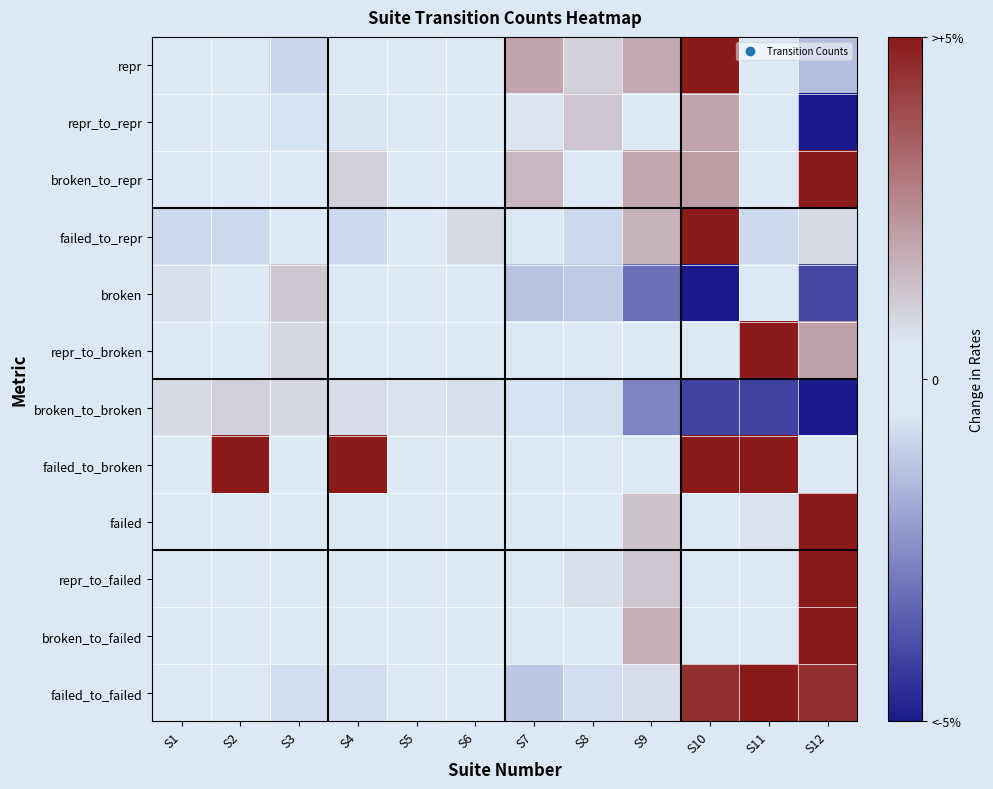

Reading right to left, transcribe all the data shown in this chart.

repr: S12=-0.3	S11=-0.1	S10=1.0	S9=0.4	S8=0.2	S7=0.4	S6=0.1	S5=-0.0	S4=0.0	S3=-0.2	S2=-0.0	S1=-0.1
repr_to_repr: S12=-1.0	S11=0.0	S10=0.4	S9=-0.0	S8=0.2	S7=0.1	S6=0.1	S5=-0.0	S4=-0.1	S3=-0.1	S2=0.0	S1=-0.0
broken_to_repr: S12=1.0	S11=-0.1	S10=0.4	S9=0.4	S8=-0.0	S7=0.3	S6=-0.0	S5=-0.0	S4=0.2	S3=-0.0	S2=0.0	S1=-0.0
failed_to_repr: S12=0.2	S11=-0.2	S10=1.0	S9=0.3	S8=-0.2	S7=0.0	S6=0.2	S5=0.1	S4=-0.2	S3=0.0	S2=-0.2	S1=-0.2
broken: S12=-0.8	S11=-0.0	S10=-1.0	S9=-0.6	S8=-0.2	S7=-0.3	S6=0.0	S5=0.0	S4=0.0	S3=0.2	S2=0.1	S1=0.1
repr_to_broken: S12=0.4	S11=1.0	S10=-0.1	S9=0.0	S8=0.0	S7=-0.0	S6=-0.0	S5=-0.0	S4=-0.0	S3=0.2	S2=-0.0	S1=0.1
broken_to_broken: S12=-1.0	S11=-0.8	S10=-0.8	S9=-0.5	S8=-0.1	S7=-0.1	S6=0.1	S5=0.1	S4=0.2	S3=0.2	S2=0.2	S1=0.2
failed_to_broken: S12=0.0	S11=1.0	S10=1.0	S9=0.0	S8=0.0	S7=0.0	S6=0.0	S5=0.0	S4=1.0	S3=0.0	S2=1.0	S1=0.0
failed: S12=1.0	S11=0.1	S10=0.1	S9=0.3	S8=0.1	S7=-0.1	S6=-0.1	S5=0.0	S4=-0.0	S3=-0.1	S2=-0.0	S1=-0.0
repr_to_failed: S12=1.0	S11=0.0	S10=-0.0	S9=0.2	S8=0.1	S7=-0.1	S6=-0.1	S5=0.1	S4=0.0	S3=-0.1	S2=-0.1	S1=-0.1
broken_to_failed: S12=1.0	S11=-0.0	S10=-0.0	S9=0.3	S8=-0.0	S7=0.0	S6=-0.0	S5=-0.0	S4=0.0	S3=0.0	S2=-0.0	S1=0.1
failed_to_failed: S12=0.9	S11=1.0	S10=0.9	S9=0.1	S8=-0.1	S7=-0.2	S6=0.0	S5=-0.0	S4=-0.1	S3=-0.1	S2=0.0	S1=-0.0